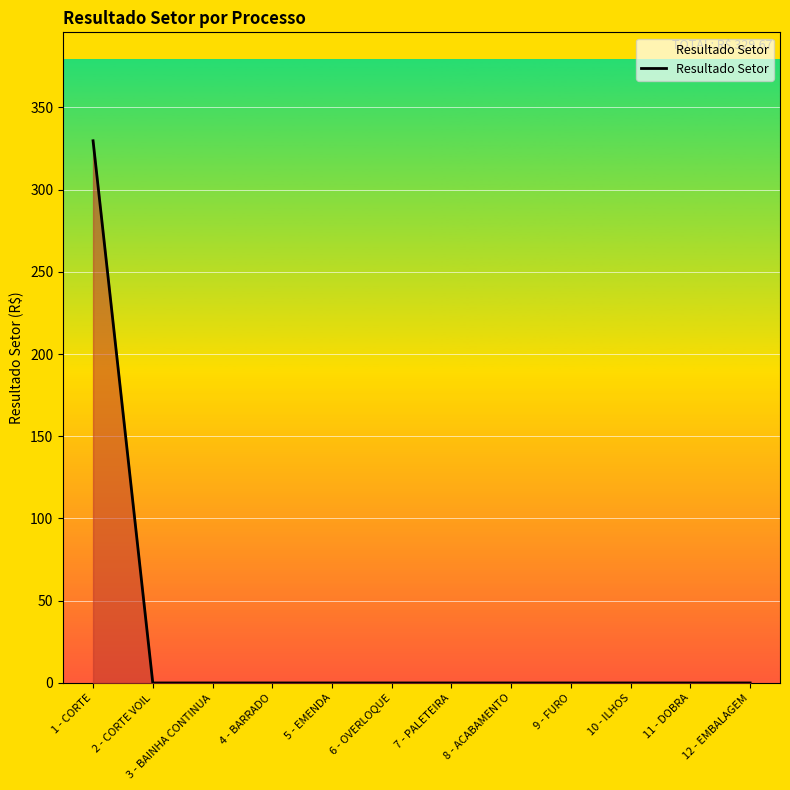

How many lines are shown in the chart?

1